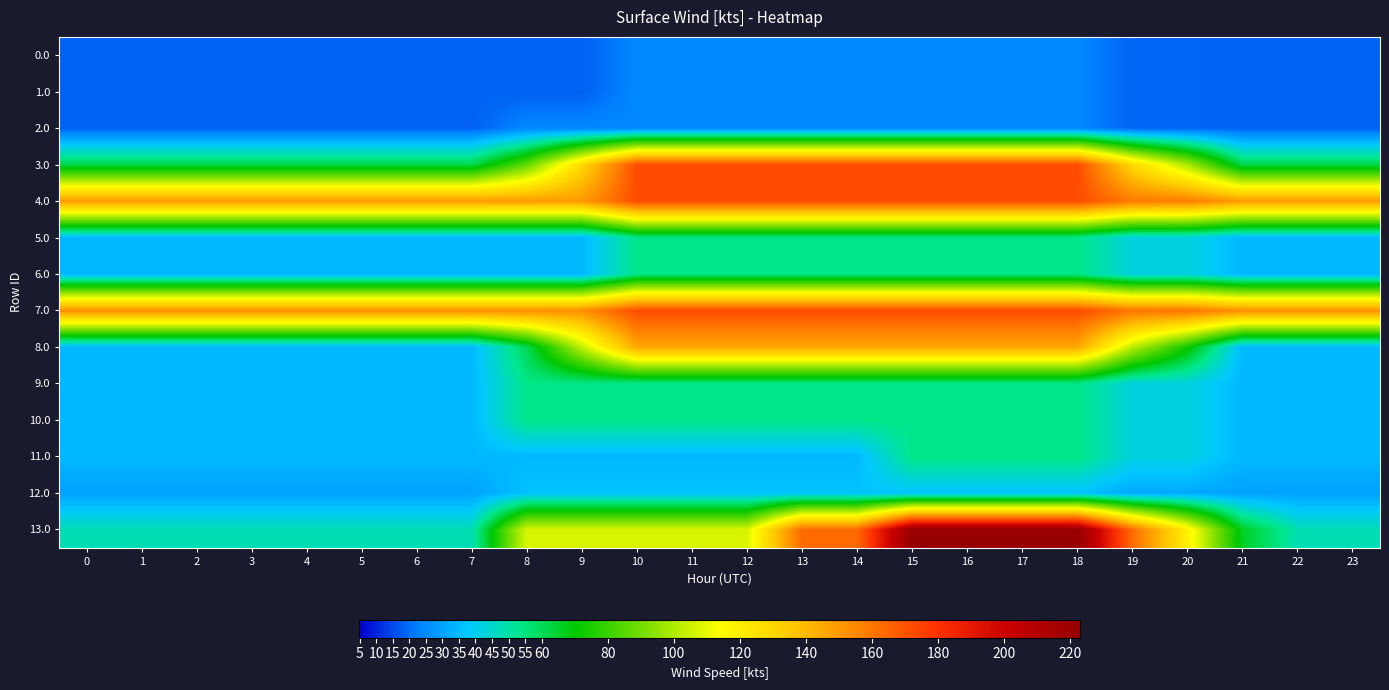

Reading left to right, extract all data points from this chart.

0.0: 0=18.0	1=18.0	2=18.0	3=18.0	4=18.0	5=18.0	6=18.0	7=18.0	8=18.1	9=18.1	10=24.0	11=24.0	12=24.0	13=24.0	14=24.0	15=24.0	16=24.0	17=24.0	18=24.0	19=18.5	20=18.5	21=18.0	22=18.0	23=18.0
1.0: 0=18.0	1=18.0	2=18.0	3=18.0	4=18.0	5=18.0	6=18.0	7=18.0	8=18.1	9=18.1	10=24.0	11=24.0	12=24.0	13=24.0	14=24.0	15=24.0	16=24.0	17=24.0	18=24.0	19=18.5	20=18.5	21=18.0	22=18.0	23=18.0
2.0: 0=18.0	1=18.0	2=18.0	3=18.0	4=18.0	5=18.0	6=18.0	7=18.0	8=24.0	9=24.0	10=24.0	11=24.0	12=24.0	13=24.0	14=24.0	15=24.0	16=24.0	17=24.0	18=24.0	19=18.5	20=18.5	21=18.0	22=18.0	23=18.0
3.0: 0=61.4	1=61.4	2=61.4	3=61.4	4=61.4	5=61.4	6=61.4	7=61.4	8=86.9	9=129.4	10=172.0	11=172.0	12=172.0	13=172.0	14=172.0	15=172.0	16=172.0	17=172.0	18=172.0	19=128.9	20=99.4	21=61.4	22=61.4	23=61.4
4.0: 0=149.2	1=149.2	2=149.2	3=149.2	4=149.2	5=149.2	6=149.2	7=149.2	8=149.2	9=149.2	10=172.0	11=172.0	12=172.0	13=172.0	14=172.0	15=172.0	16=172.0	17=172.0	18=172.0	19=159.0	20=158.0	21=149.2	22=149.2	23=149.2
5.0: 0=34.4	1=34.4	2=34.4	3=34.4	4=34.4	5=34.4	6=34.4	7=34.4	8=34.4	9=34.4	10=53.8	11=53.8	12=53.8	13=53.8	14=53.8	15=53.8	16=53.8	17=53.8	18=53.8	19=42.0	20=42.0	21=34.4	22=34.4	23=34.4
6.0: 0=34.4	1=34.4	2=34.4	3=34.4	4=34.4	5=34.4	6=34.4	7=34.4	8=34.4	9=34.4	10=53.8	11=53.8	12=53.8	13=53.8	14=53.8	15=53.8	16=53.8	17=53.8	18=53.8	19=42.0	20=42.0	21=34.4	22=34.4	23=34.4
7.0: 0=152.6	1=152.6	2=152.6	3=152.6	4=152.6	5=152.6	6=152.6	7=152.6	8=152.6	9=152.6	10=172.0	11=172.0	12=172.0	13=172.0	14=172.0	15=172.0	16=172.0	17=172.0	18=172.0	19=160.2	20=160.2	21=152.6	22=152.6	23=152.6
8.0: 0=34.4	1=34.4	2=34.4	3=34.4	4=34.4	5=34.4	6=34.4	7=34.4	8=60.4	9=103.0	10=145.6	11=145.6	12=145.6	13=145.6	14=145.6	15=145.6	16=145.6	17=145.6	18=145.6	19=102.3	20=72.6	21=34.4	22=34.4	23=34.4
9.0: 0=34.4	1=34.4	2=34.4	3=34.4	4=34.4	5=34.4	6=34.4	7=34.4	8=53.8	9=53.8	10=53.8	11=53.8	12=53.8	13=53.8	14=53.8	15=53.8	16=53.8	17=53.8	18=53.8	19=42.0	20=42.0	21=34.4	22=34.4	23=34.4
10.0: 0=34.4	1=34.4	2=34.4	3=34.4	4=34.4	5=34.4	6=34.4	7=34.4	8=53.8	9=53.8	10=53.8	11=53.8	12=53.8	13=53.8	14=53.8	15=53.8	16=53.8	17=53.8	18=53.8	19=42.0	20=42.0	21=34.4	22=34.4	23=34.4
11.0: 0=34.4	1=34.4	2=34.4	3=34.4	4=34.4	5=34.4	6=34.4	7=34.4	8=34.4	9=34.4	10=34.4	11=34.4	12=34.4	13=34.4	14=34.4	15=53.8	16=53.8	17=53.8	18=53.8	19=42.0	20=42.0	21=34.4	22=34.4	23=34.4
12.0: 0=29.6	1=29.6	2=29.6	3=29.6	4=29.6	5=29.6	6=29.6	7=29.6	8=36.9	9=36.9	10=36.9	11=36.9	12=36.9	13=36.9	14=36.9	15=36.9	16=36.9	17=36.9	18=36.9	19=31.2	20=31.2	21=29.6	22=29.6	23=29.6
13.0: 0=48.0	1=48.0	2=48.0	3=48.0	4=48.0	5=48.0	6=48.0	7=48.0	8=107.4	9=107.4	10=107.4	11=107.4	12=107.4	13=163.5	14=163.5	15=222.9	16=222.9	17=222.9	18=222.9	19=163.0	20=119.4	21=66.1	22=48.0	23=48.0